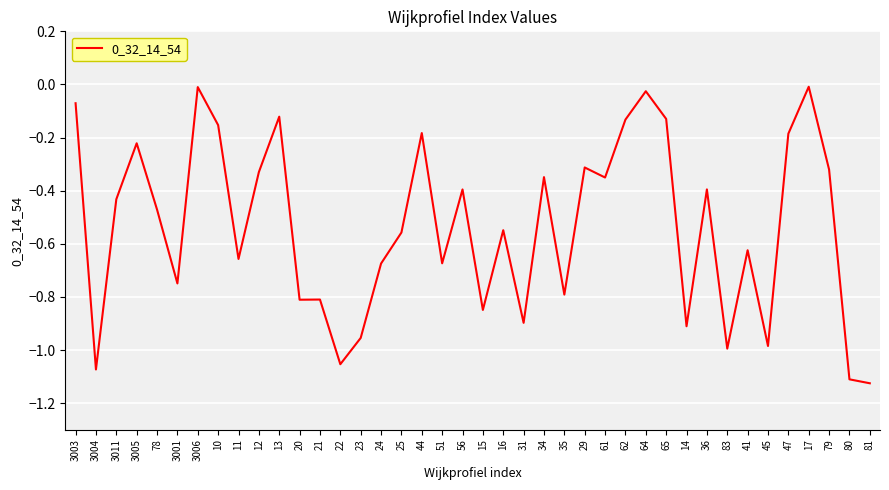

What is the change in value from 3001 to 24?

+0.1